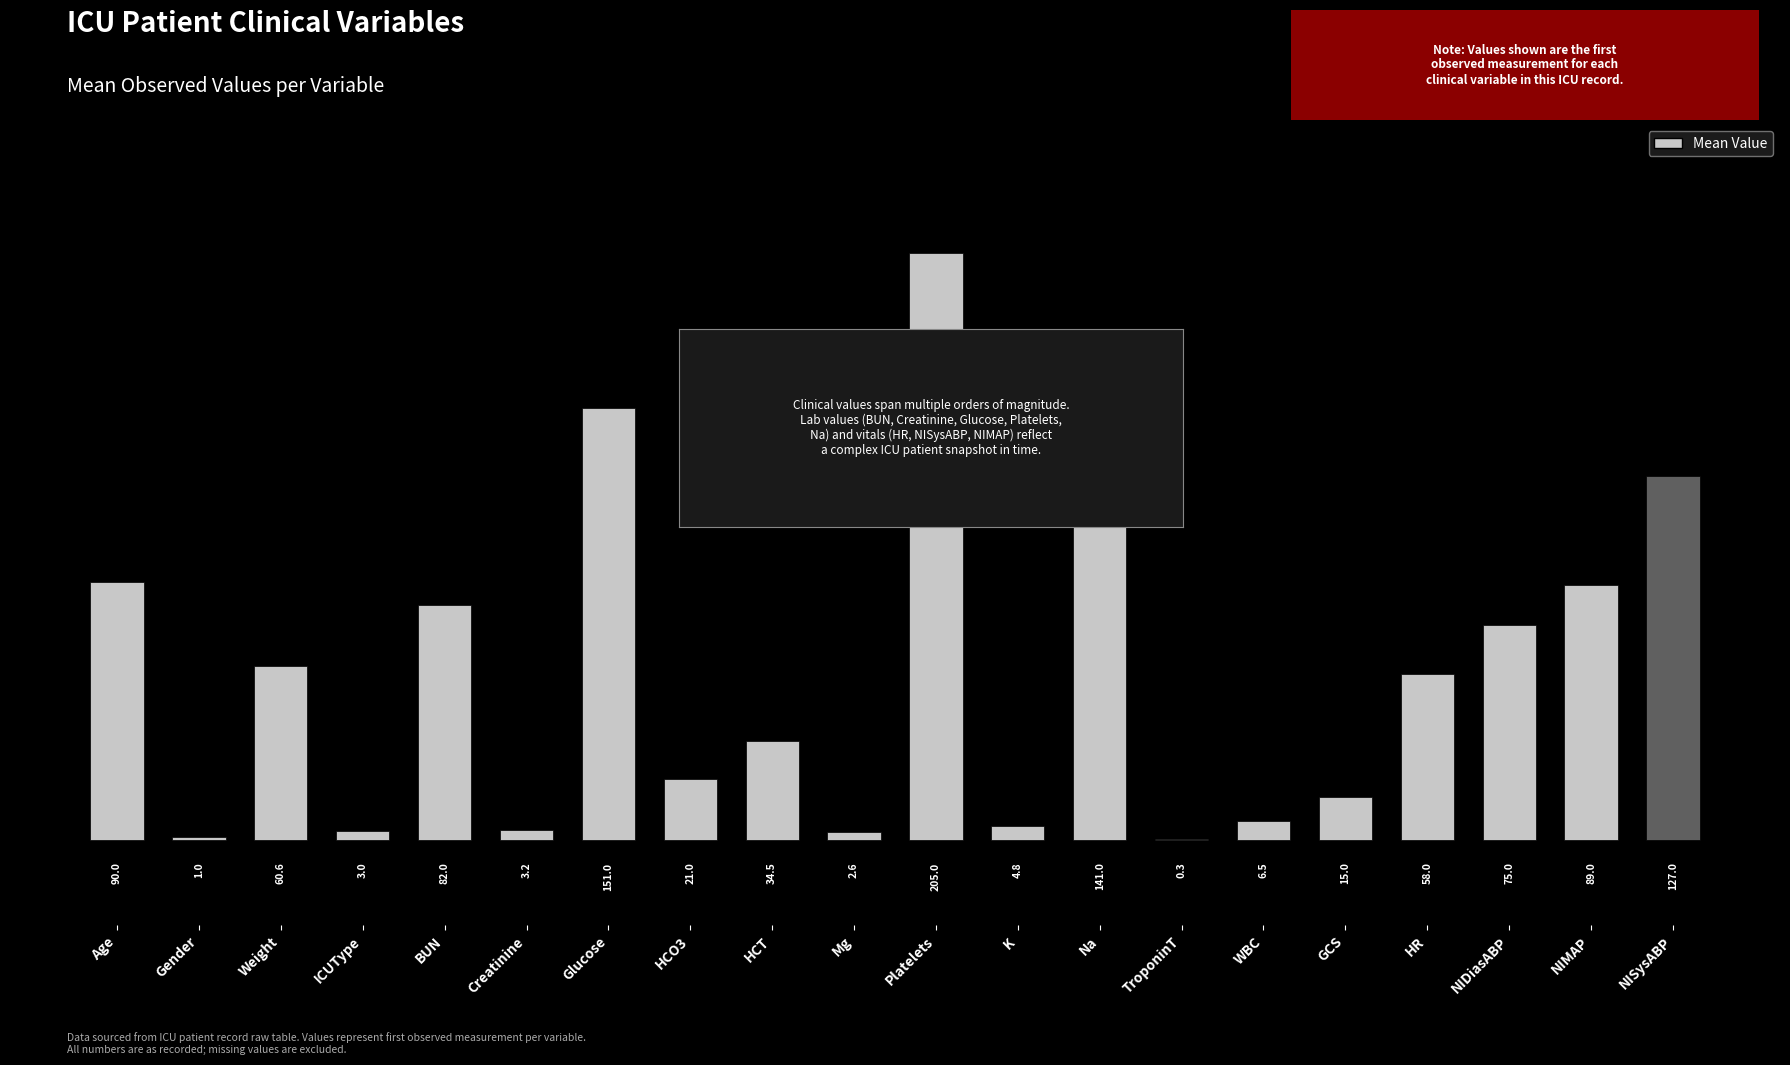

The value at BUN is 140.3. True or false?

False